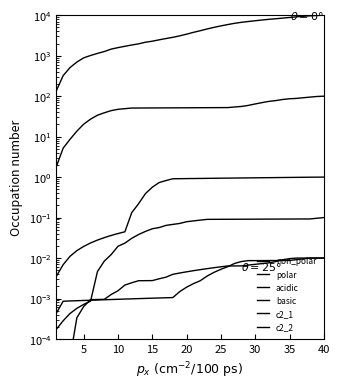

Rank the series by their maximum value, from highest to lowest.

non_polar, polar, acidic, basic, c2_1, c2_2